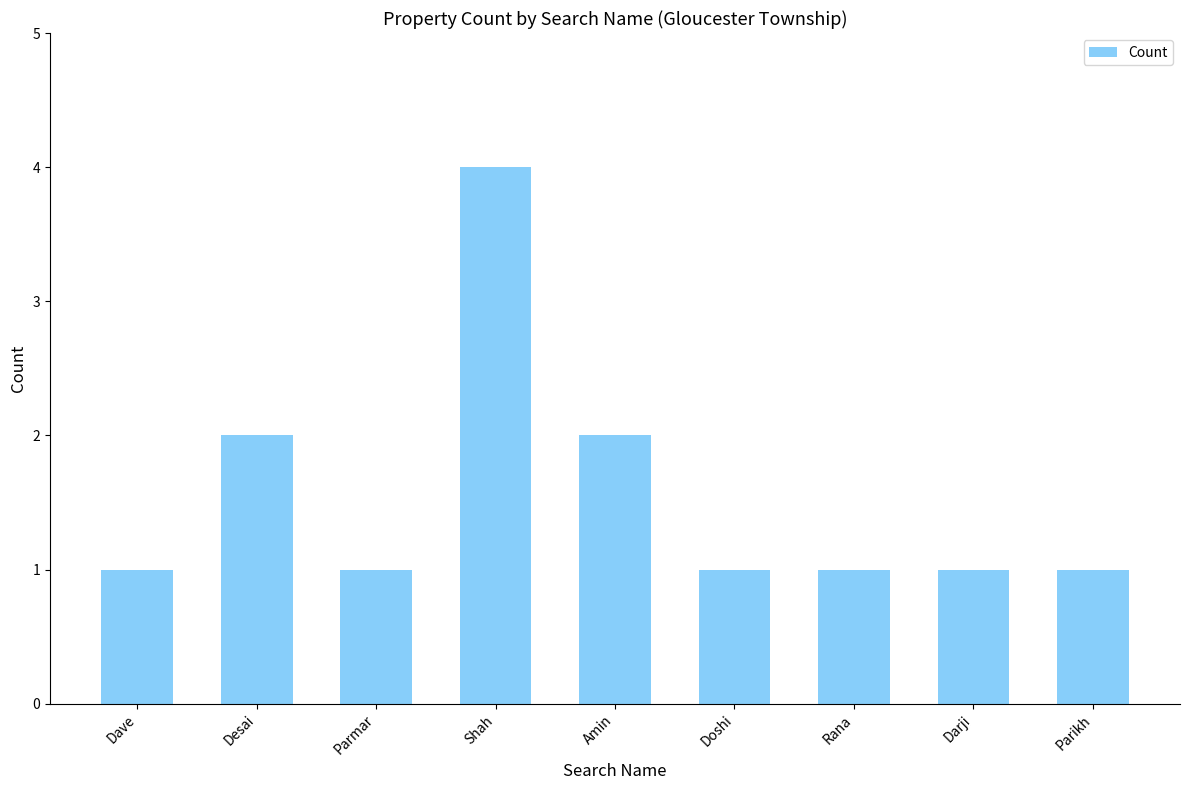

Are the bars grouped side by side (vs. stacked)?

No